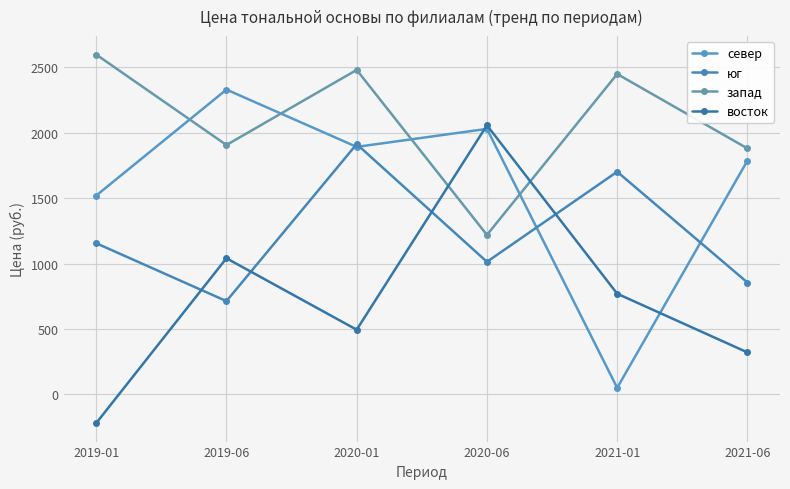

Count the number of categories in the chart.

6